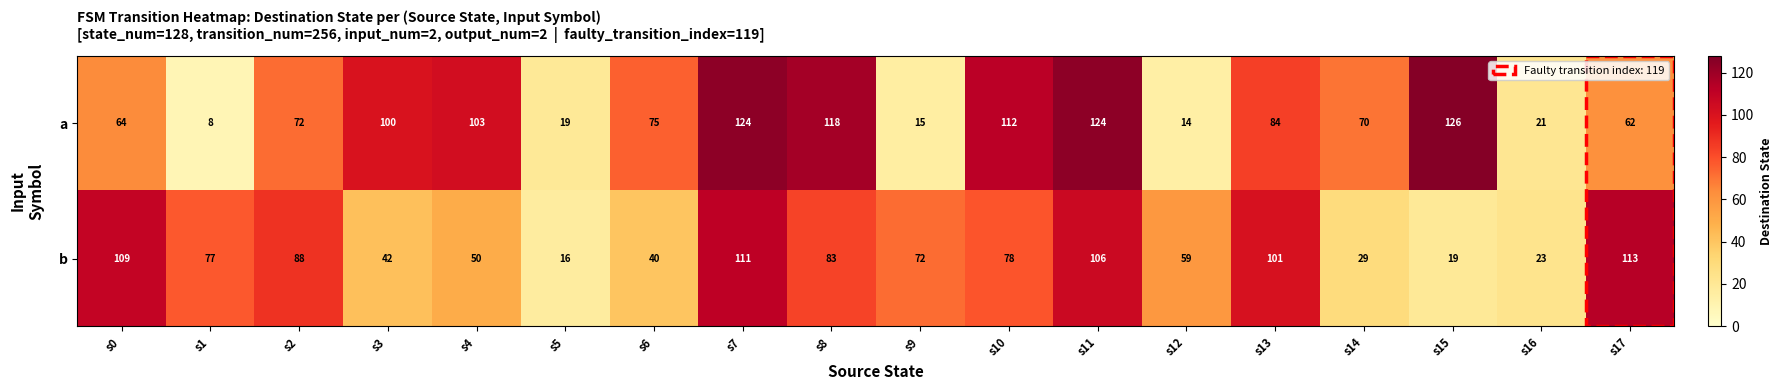

What is the total value across all series at s6?

115